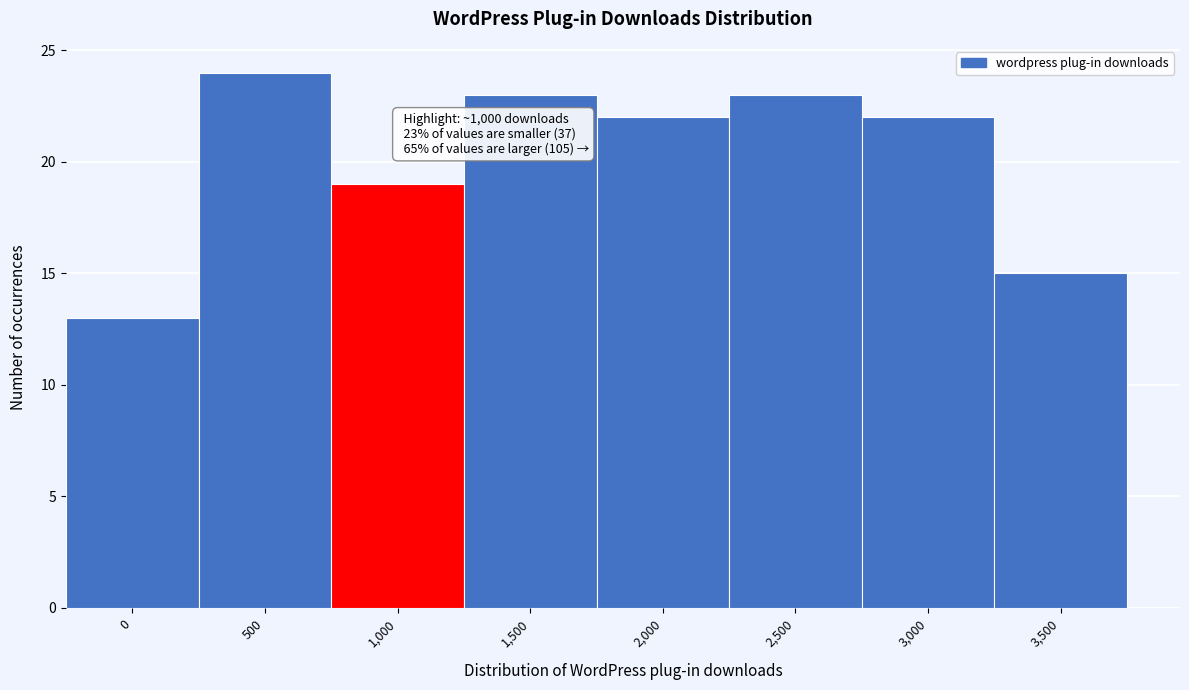

Reading left to right, list all the values displayed in this chart.

13	24	19	23	22	23	22	15